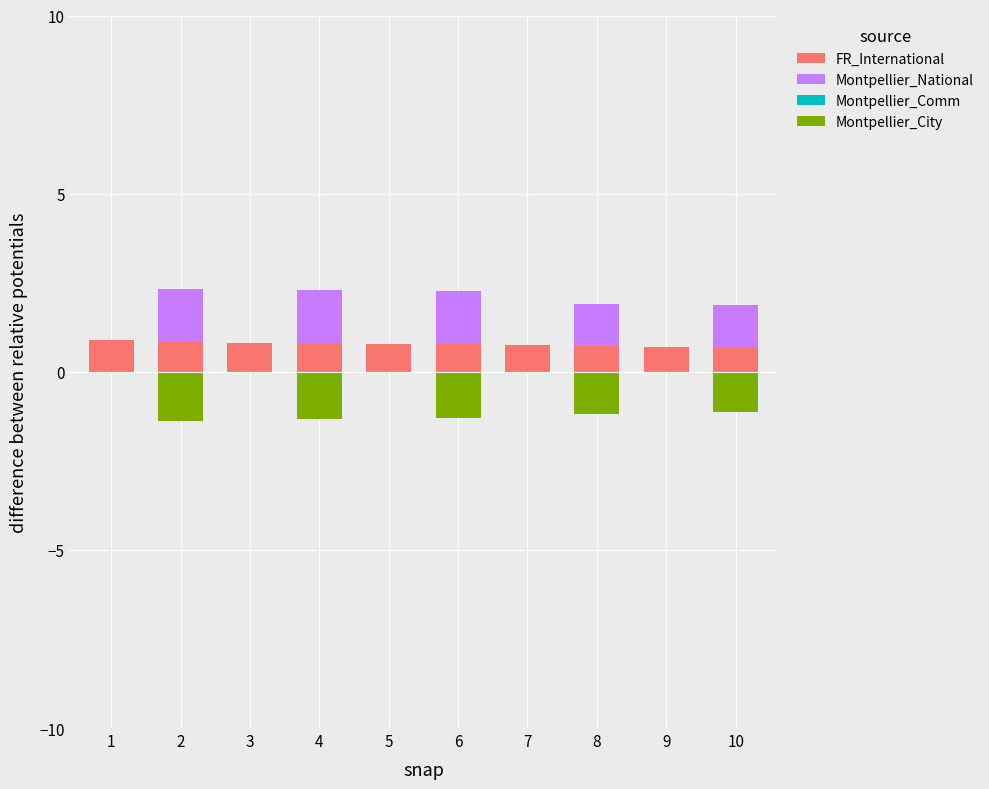

The Montpellier_National series shows 1.5 at 2. True or false?

True